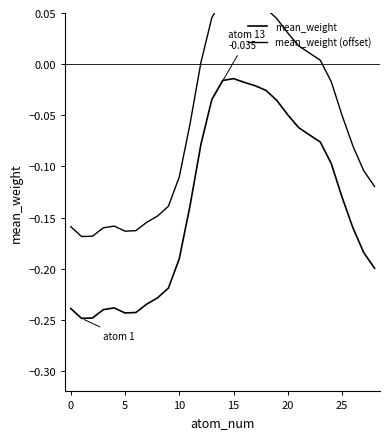

What is the maximum value shown in the chart?

0.1